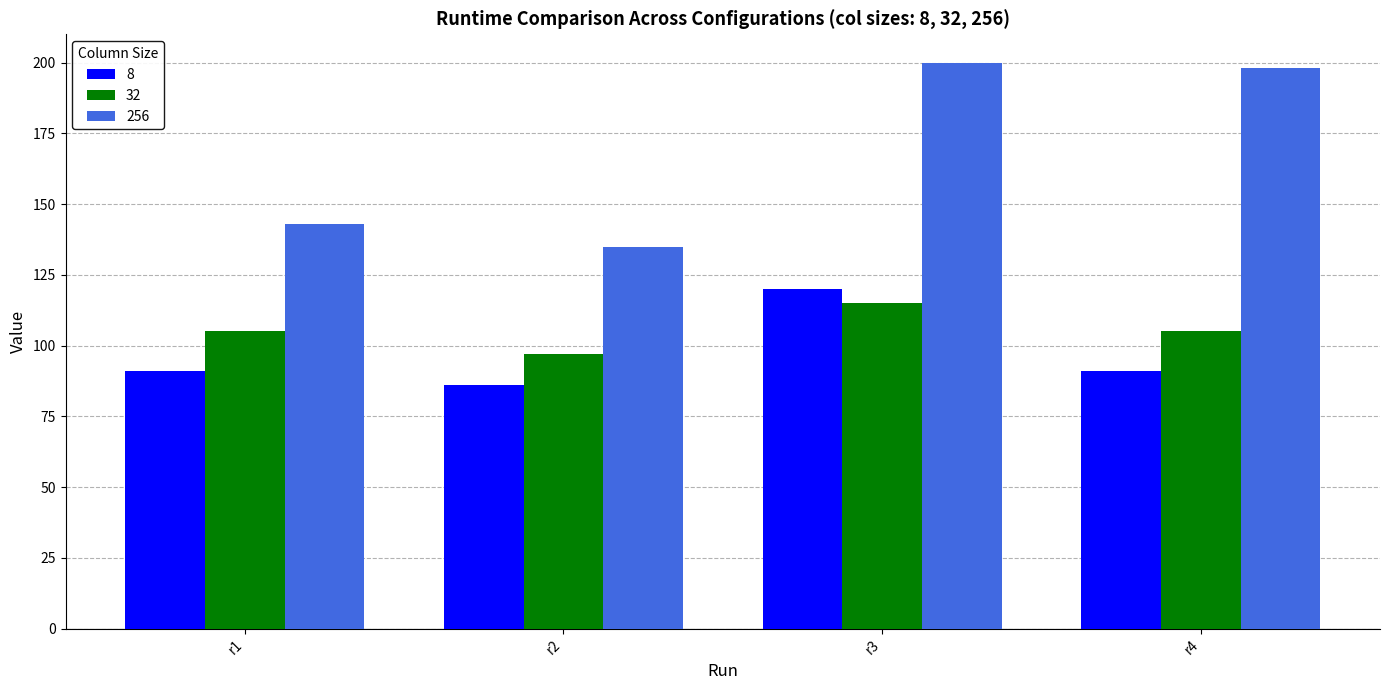

How many bars are there in total?

12